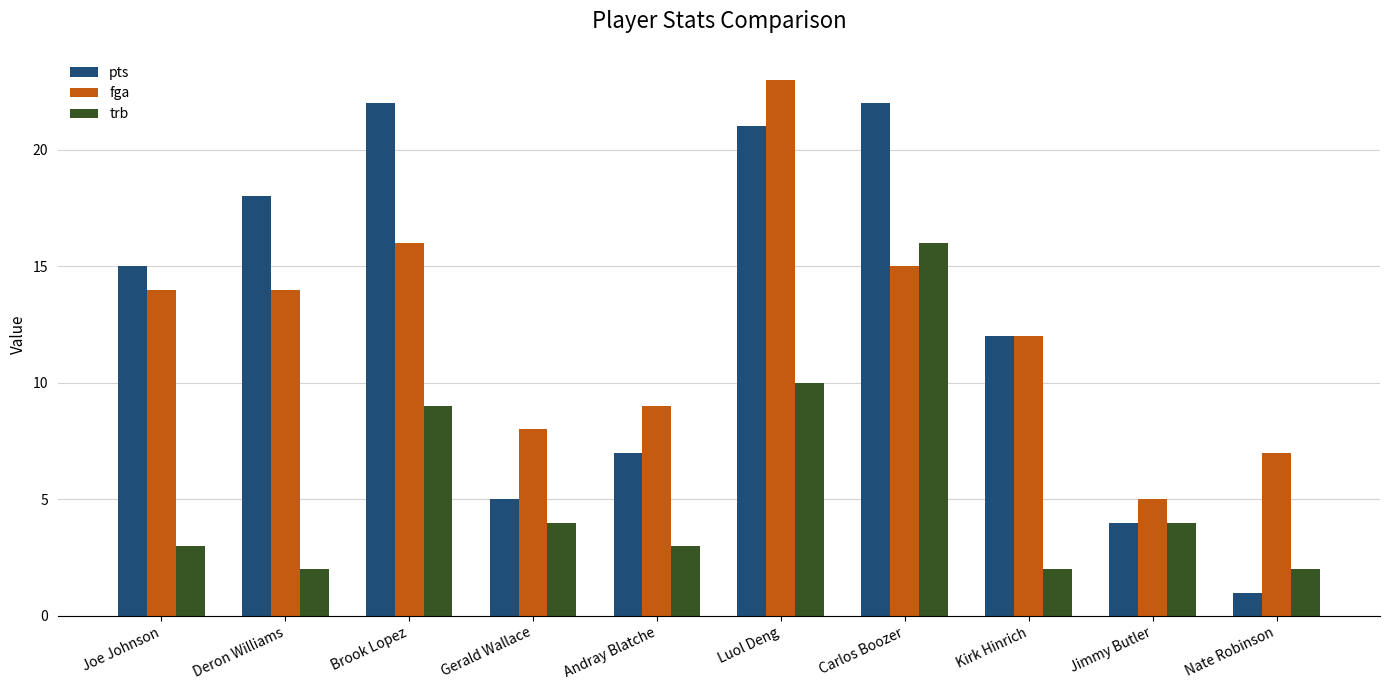

List the series in order of their peak value, lowest first.

trb, pts, fga